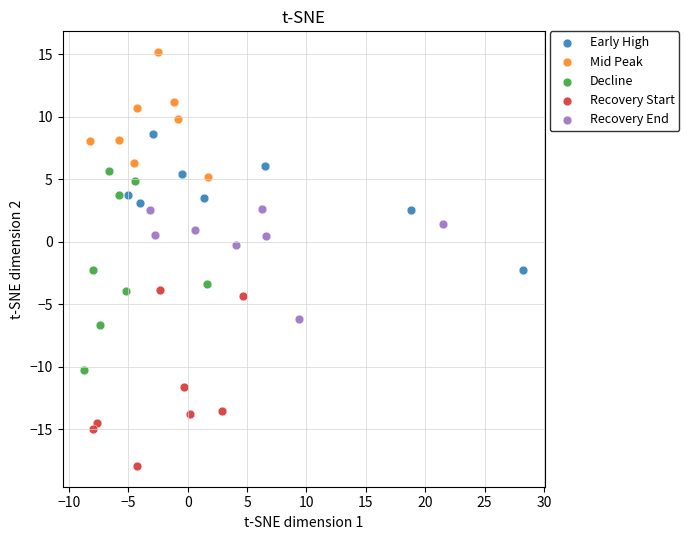

What are all the series names shown in the legend?

Early High, Mid Peak, Decline, Recovery Start, Recovery End